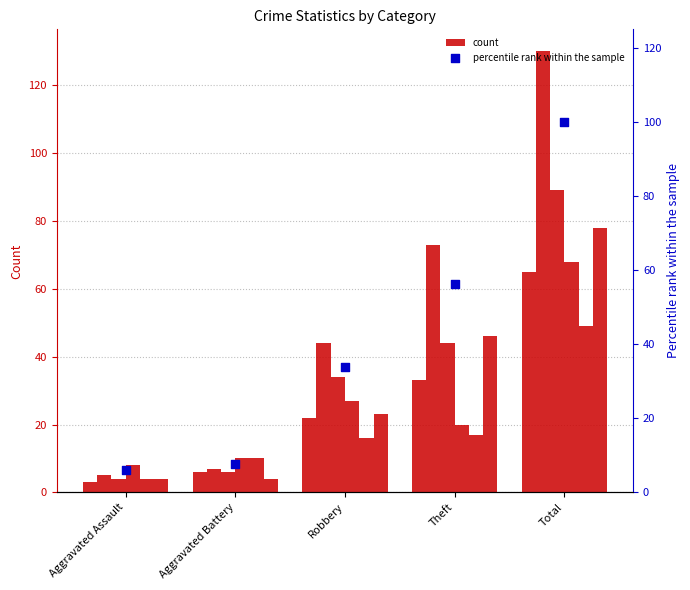

What is the ratio of the value at Aggravated Battery to the value at Total?

0.1